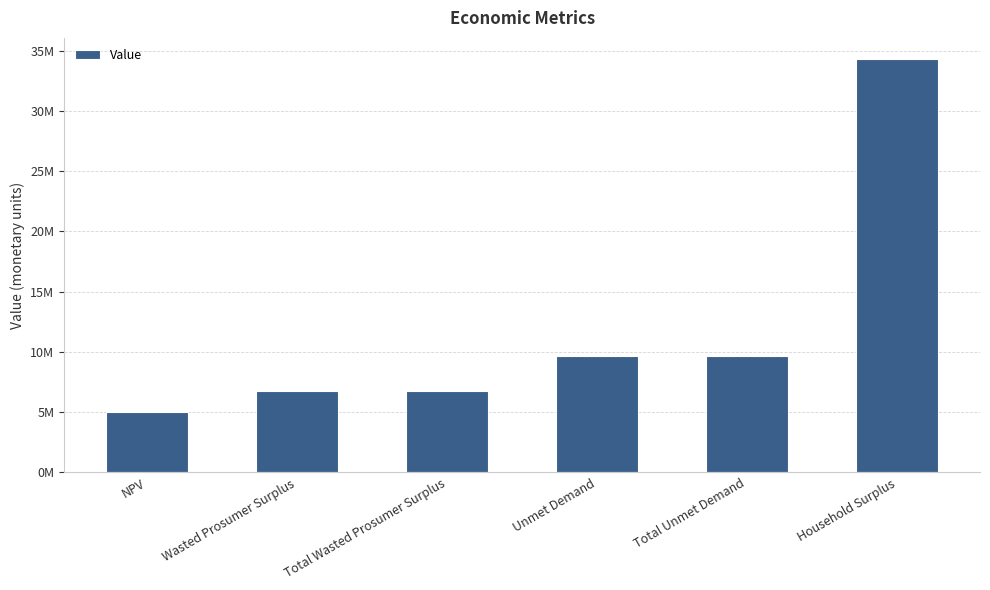

What position from the right is Total Wasted Prosumer Surplus?

4